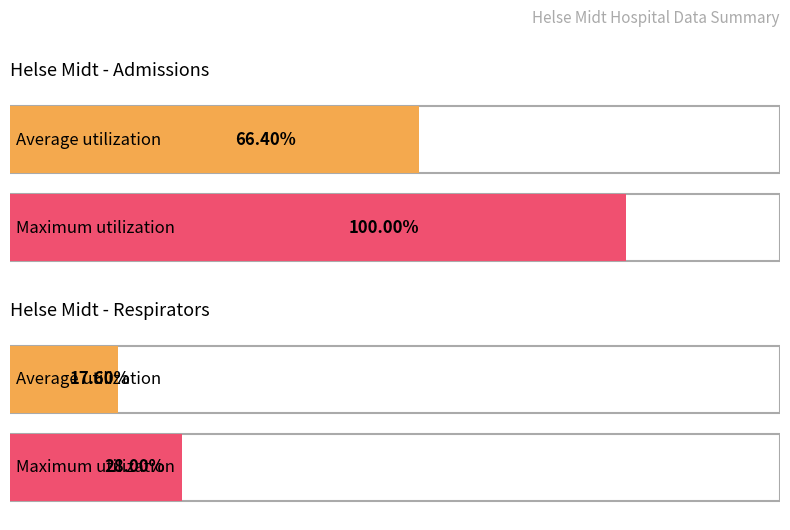

Which series has the largest total across all categories?

admissions